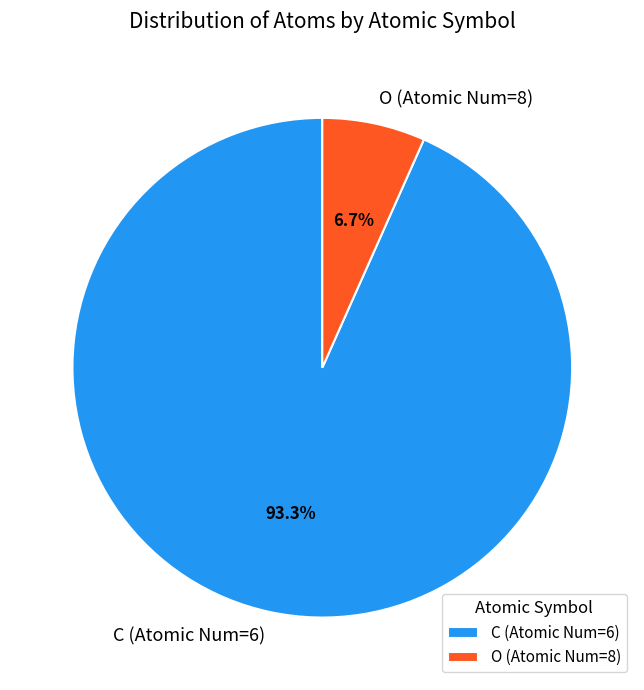

How many segments does this pie chart have?

2